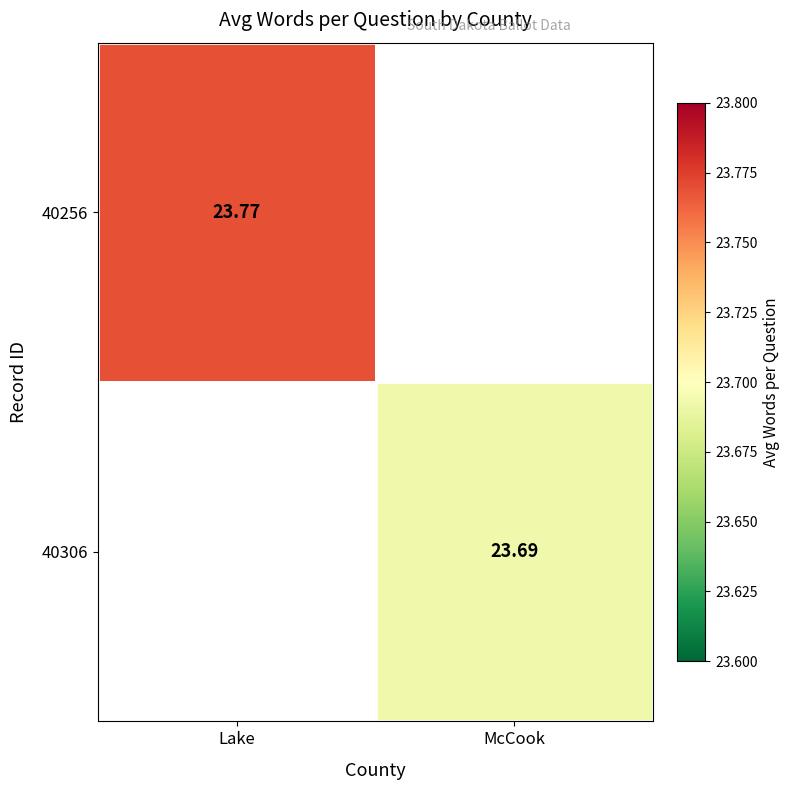

Is the value of 40256 at McCook greater than the value of 40306 at McCook?

No